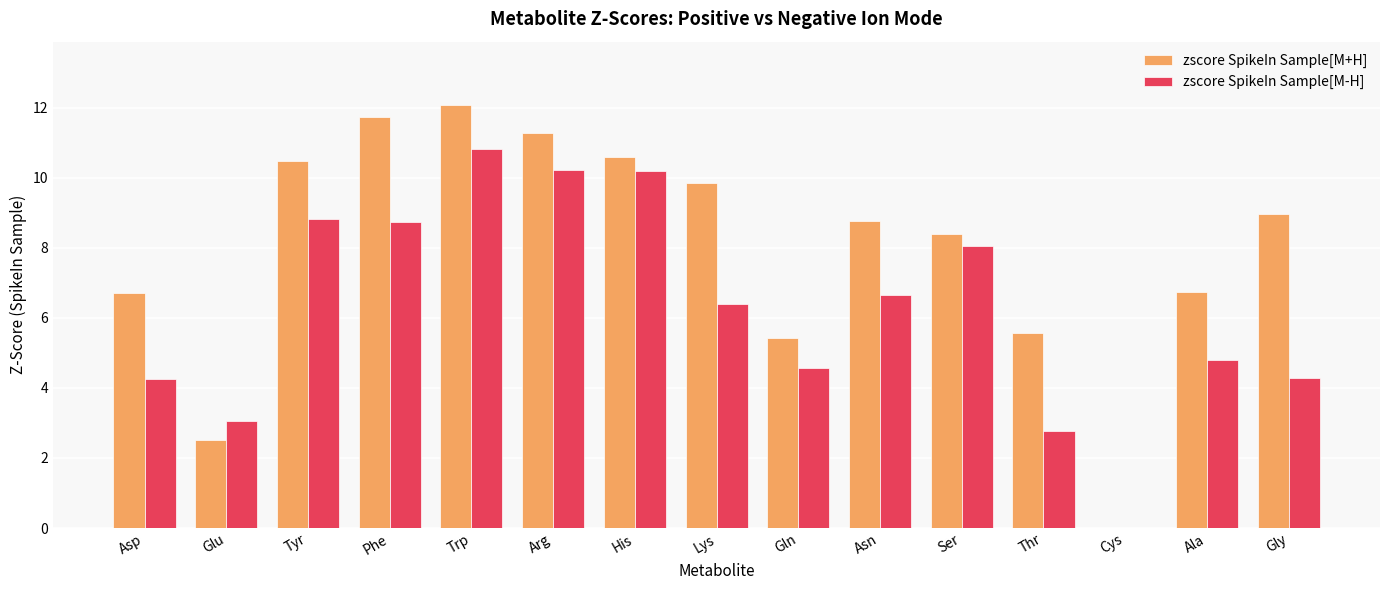

Between Asn and Ala, which series saw the biggest shift?

zscore SpikeIn Sample[M+H]